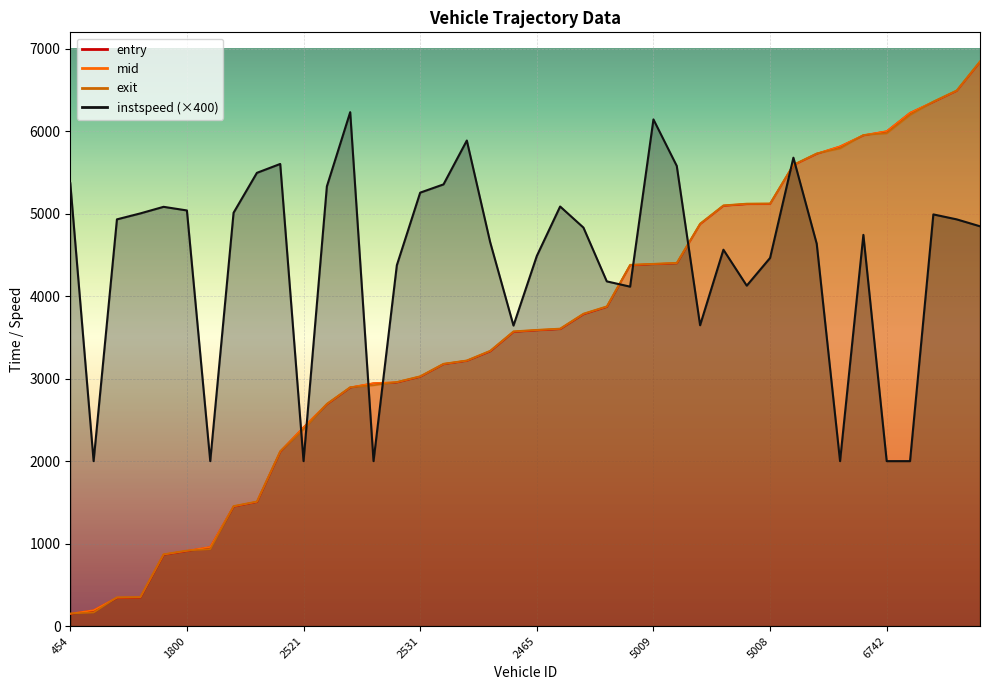

What is the average value of the exit series?

3556.7